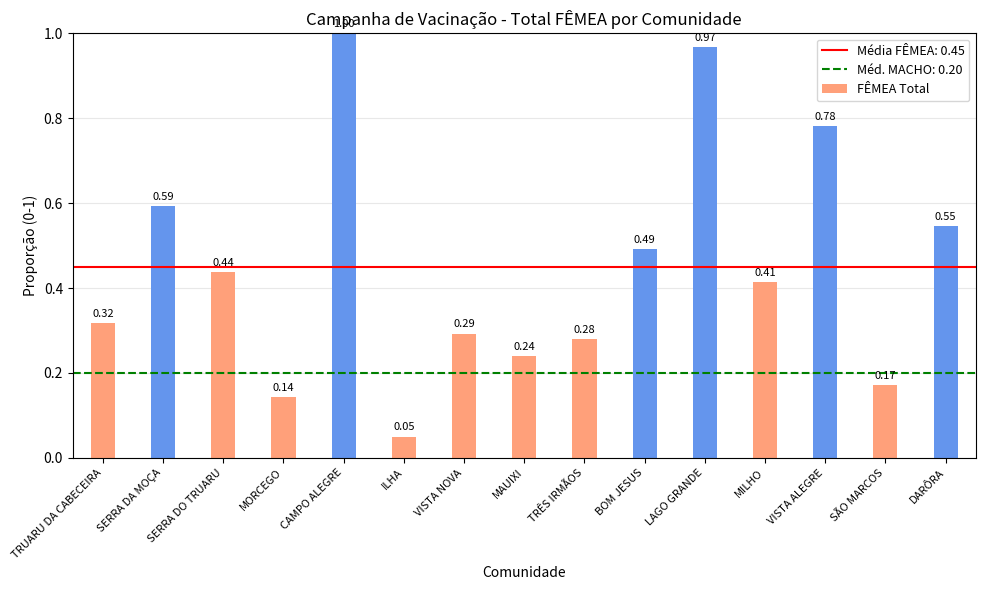

What is the greatest value displayed?

1.0